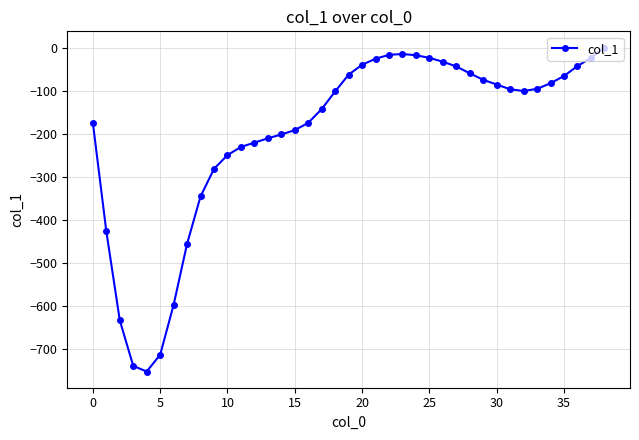

True or false: the data has more than 0 interior local peaks.

True